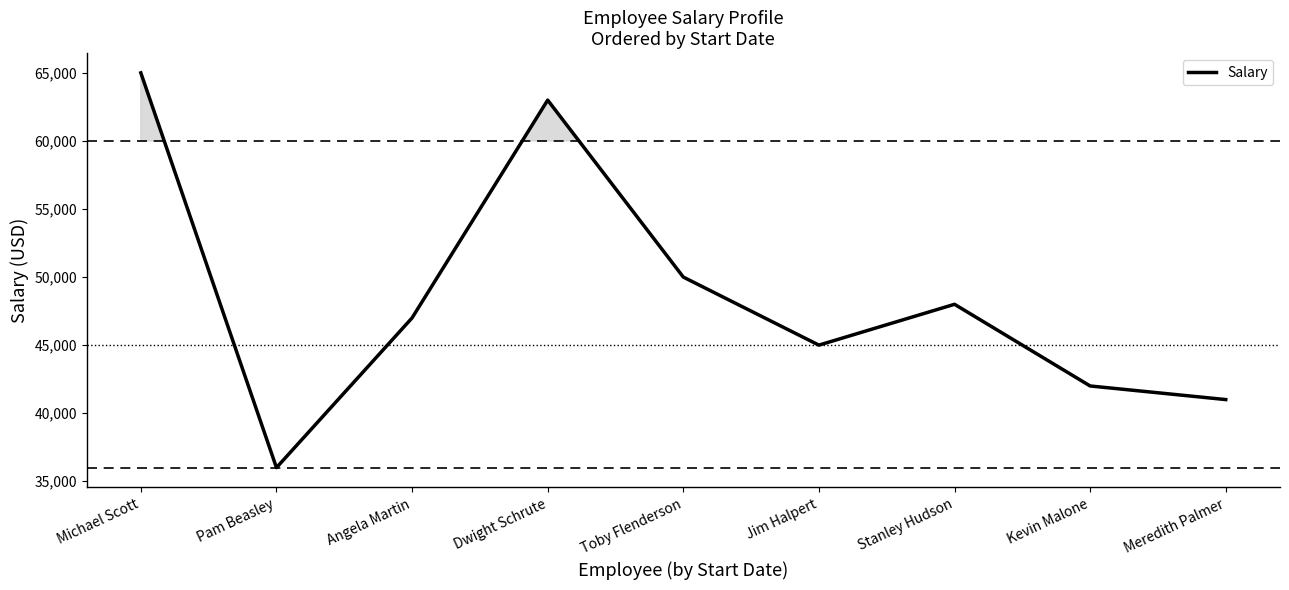

What is the change in value from Michael Scott to Stanley Hudson?

-17000